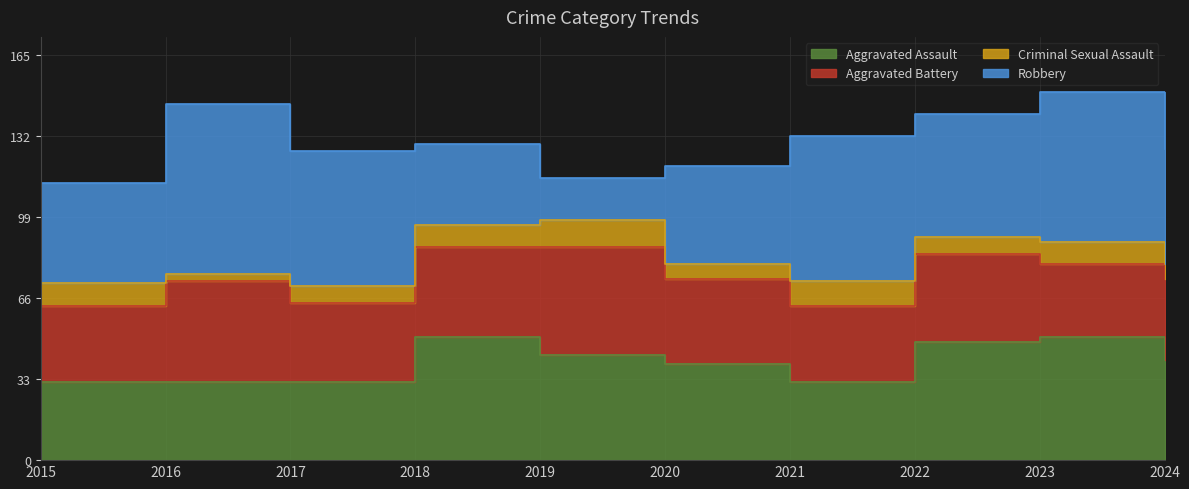

What are all the series names shown in the legend?

Aggravated Assault, Aggravated Battery, Criminal Sexual Assault, Robbery